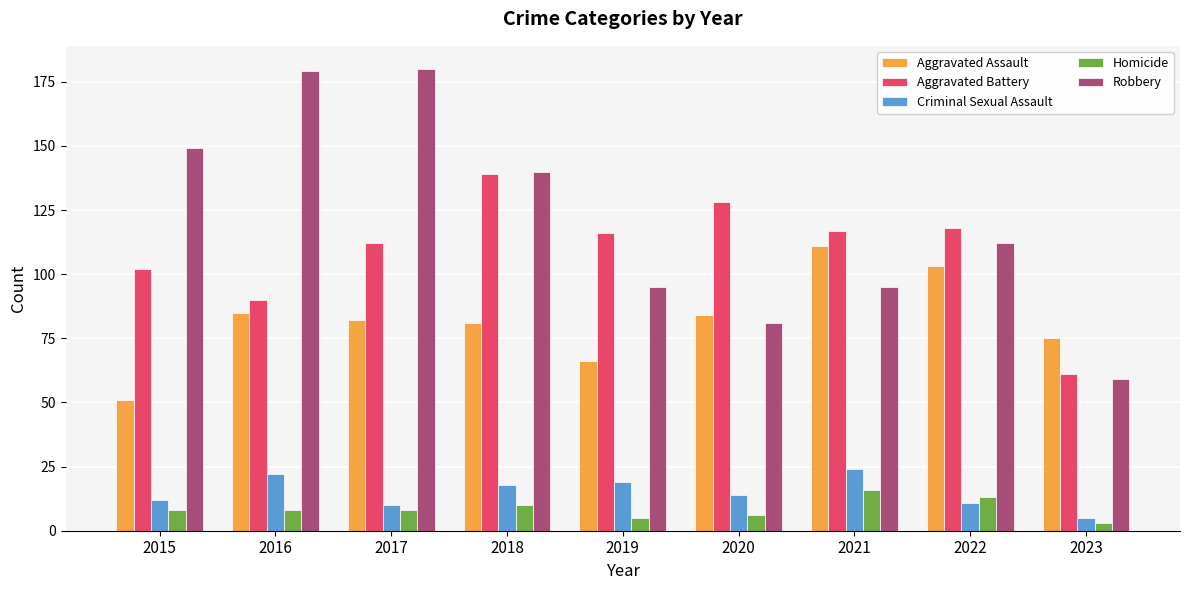

What are all the series names shown in the legend?

Aggravated Assault, Aggravated Battery, Criminal Sexual Assault, Homicide, Robbery